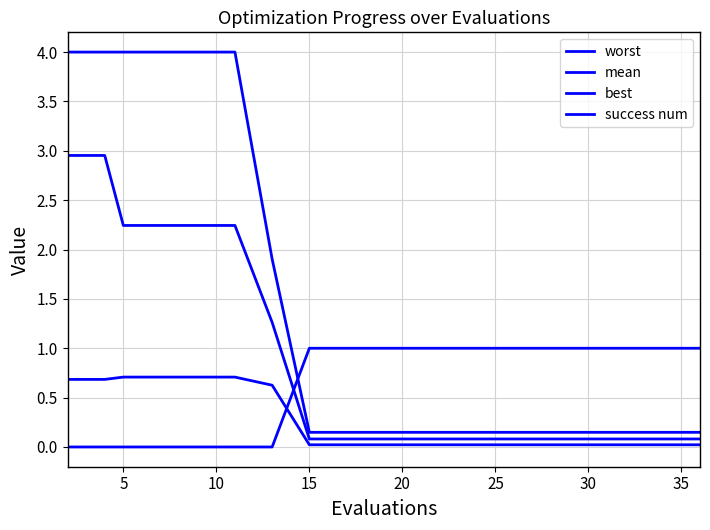

Which series has the widest spread of values?

worst